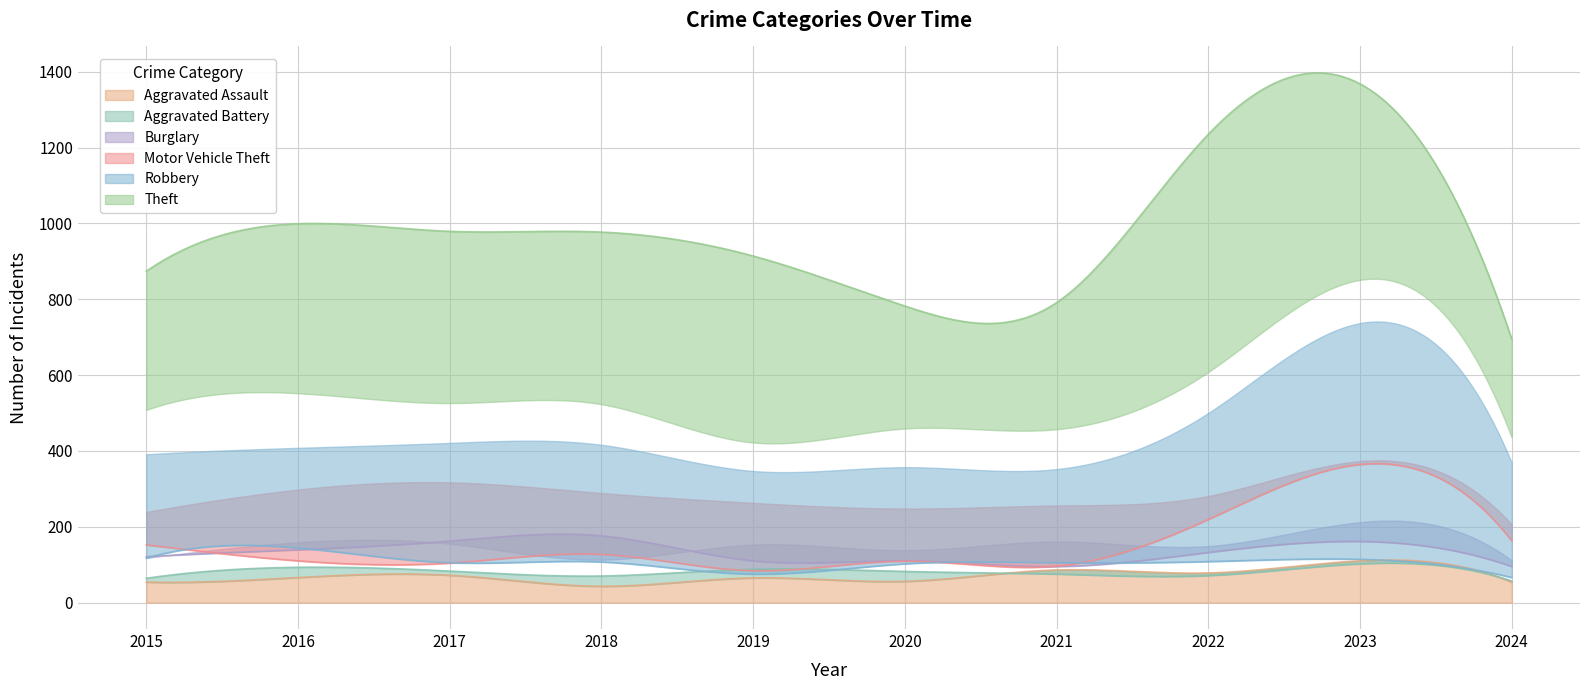

Reading left to right, extract all data points from this chart.

Aggravated Assault: 2015=54	2016=66	2017=72	2018=43	2019=65	2020=56	2021=86	2022=78	2023=110	2024=54
Aggravated Battery: 2015=64	2016=93	2017=83	2018=70	2019=88	2020=82	2021=75	2022=71	2023=102	2024=57
Burglary: 2015=121	2016=139	2017=162	2018=176	2019=110	2020=110	2021=95	2022=132	2023=161	2024=95
Motor Vehicle Theft: 2015=152	2016=110	2017=104	2018=127	2019=84	2020=109	2021=96	2022=219	2023=364	2024=163
Robbery: 2015=117	2016=144	2017=105	2018=107	2019=75	2020=102	2021=105	2022=108	2023=114	2024=66
Theft: 2015=874	2016=999	2017=979	2018=977	2019=914	2020=782	2021=791	2022=1235	2023=1368	2024=695